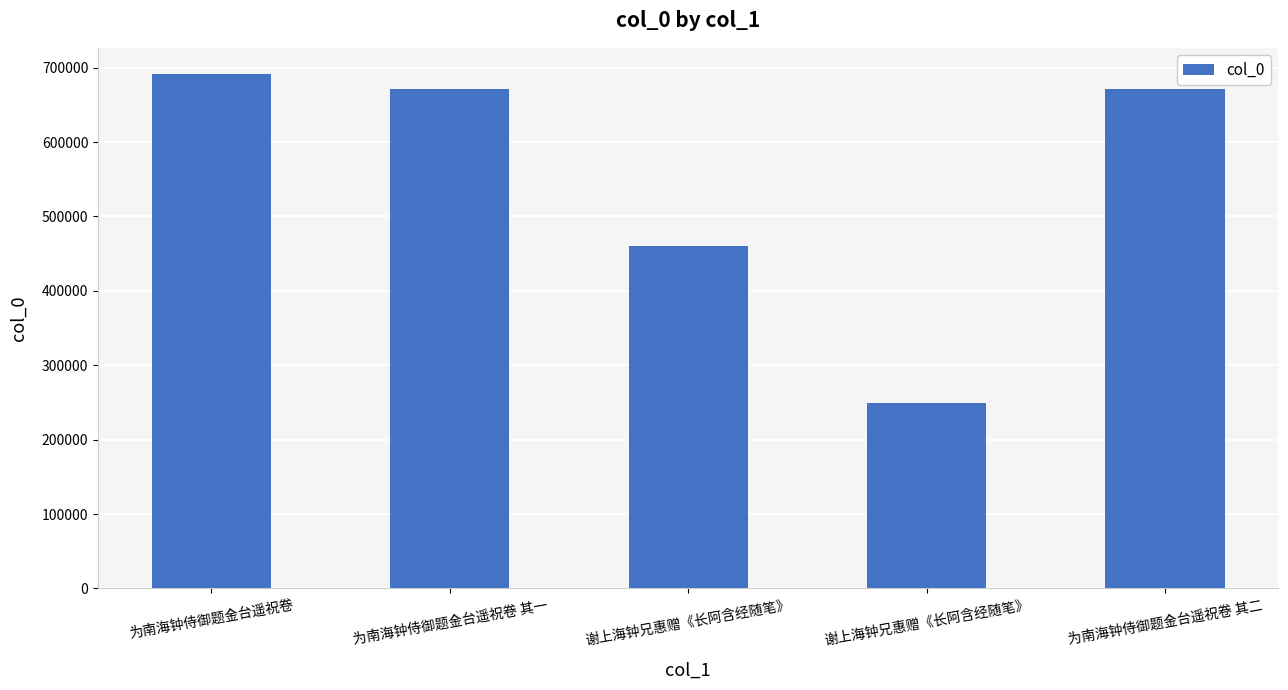

What is the difference between the maximum and minimum values?

443379